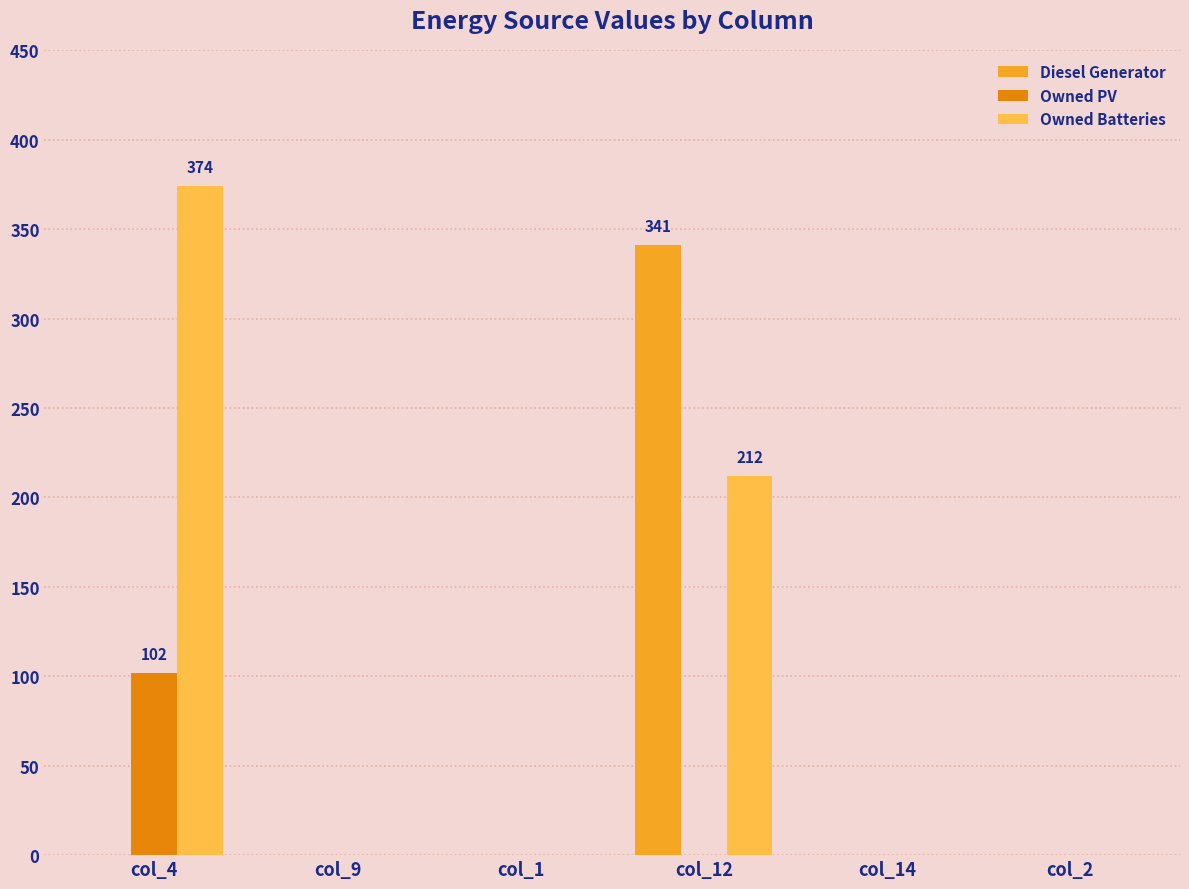

Which series has the largest total across all categories?

Owned Batteries